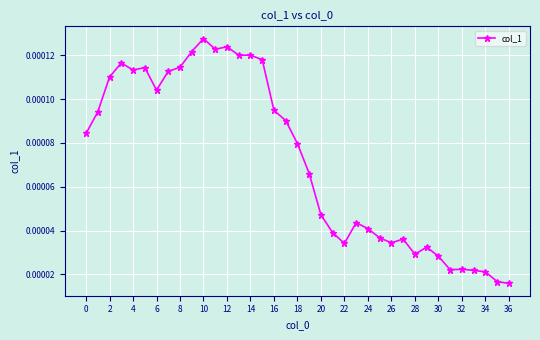

Count the values in the range 0 to 1.

37